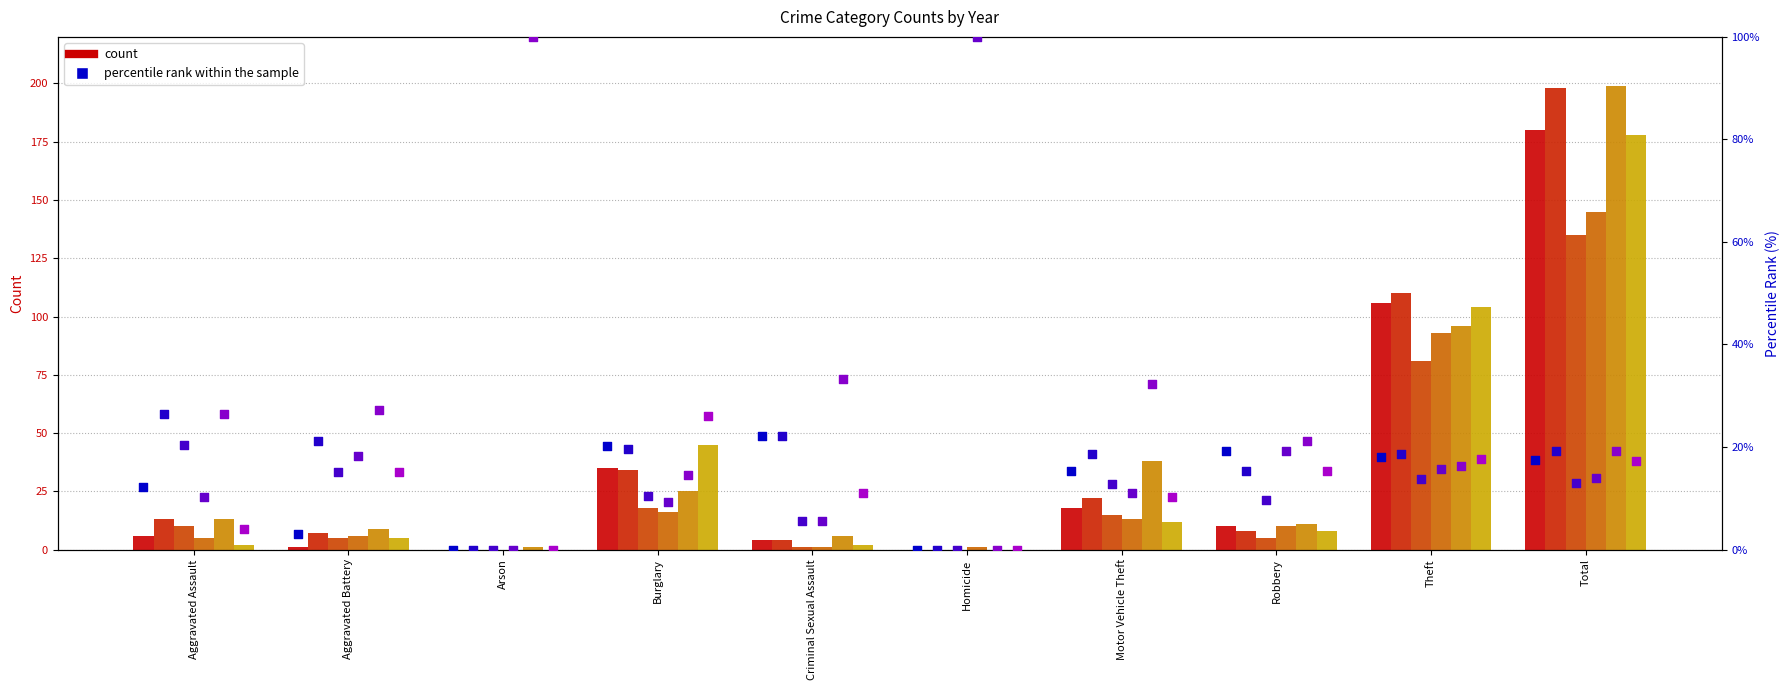

Is the value of 2023 at Burglary greater than the value of 2018 at Burglary?

No